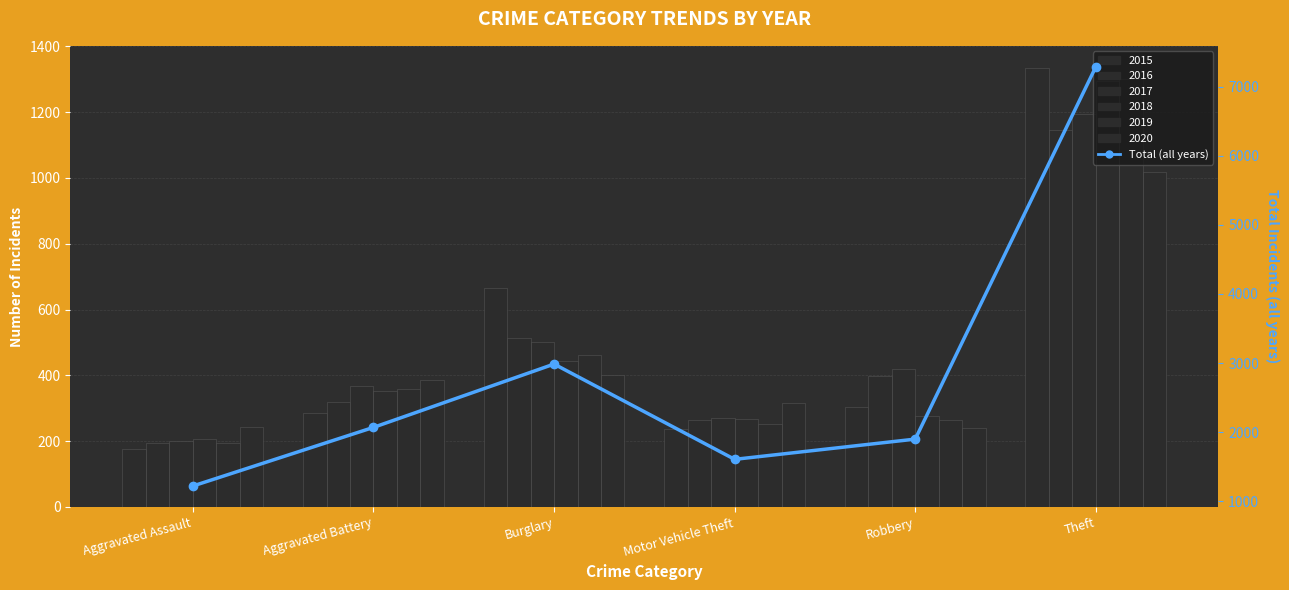

Which series has the largest total across all categories?

2015